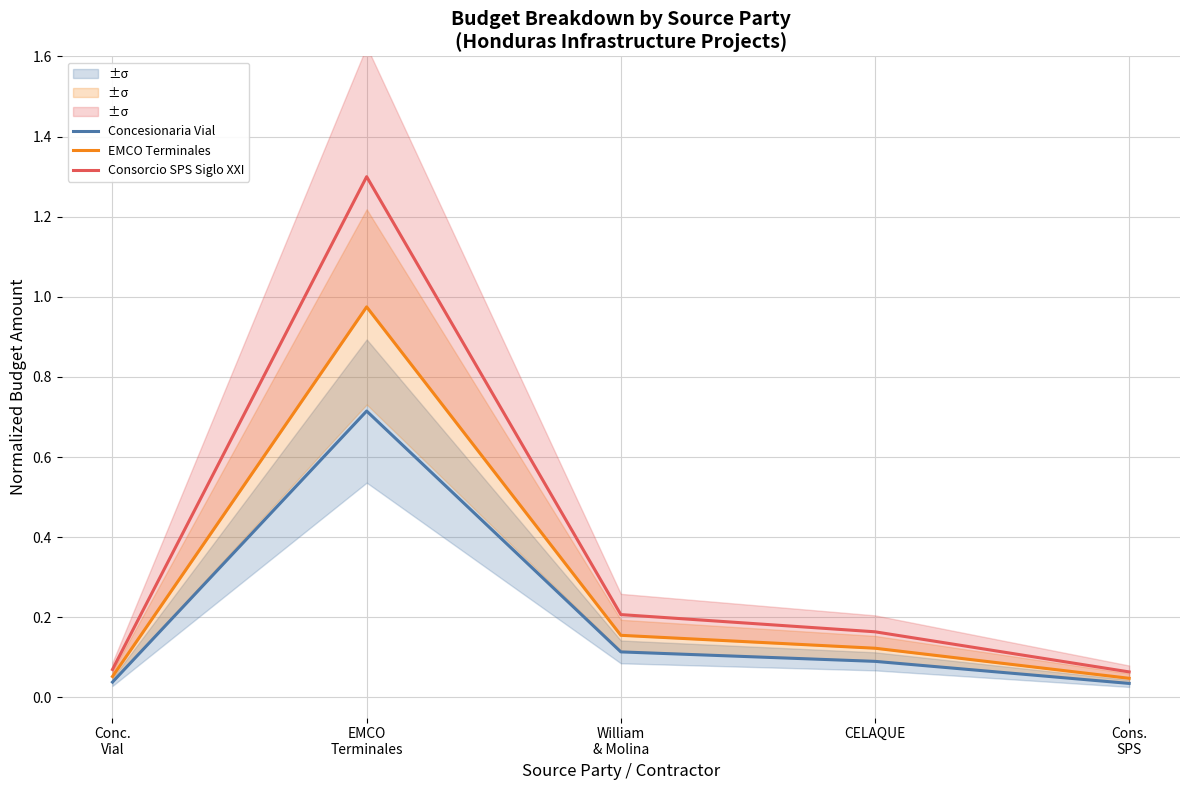

True or false: Consorcio SPS Siglo XXI and EMCO Terminales cross at least once.

False